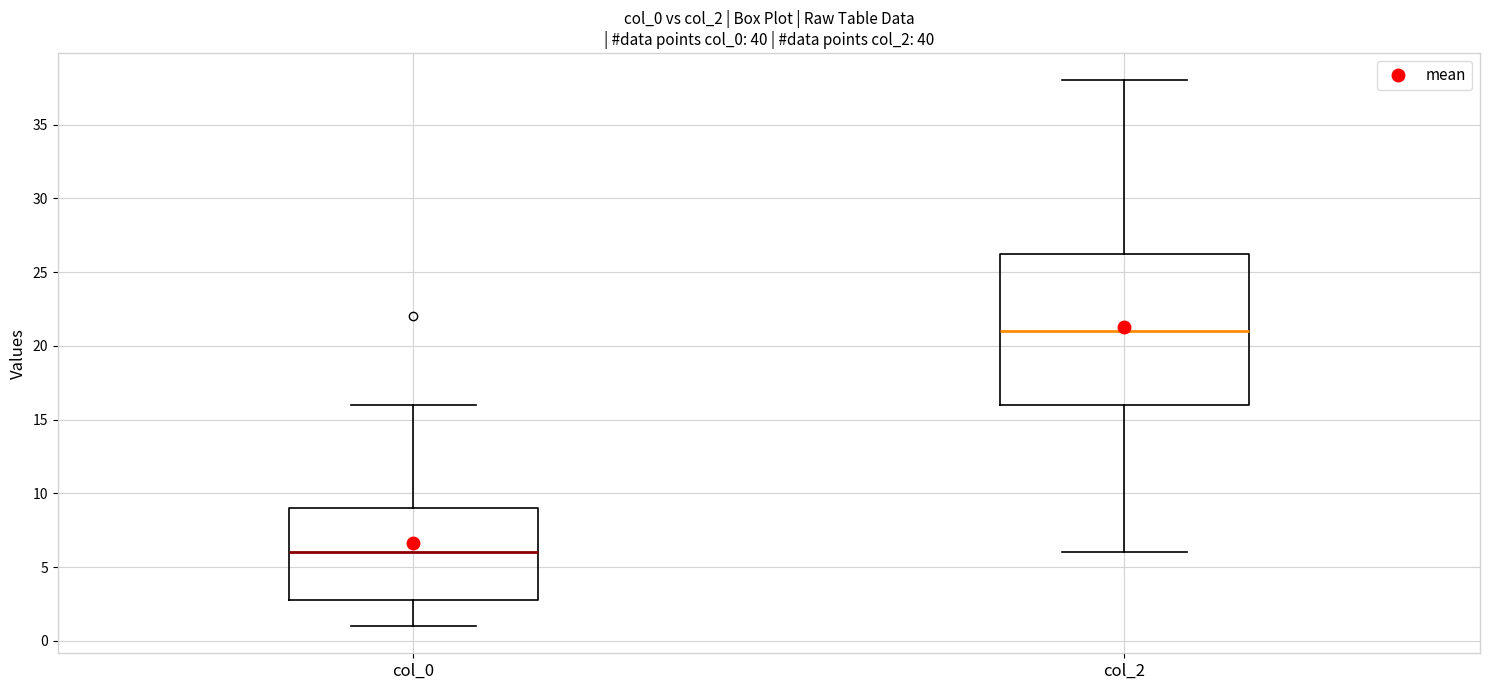

Reading left to right, transcribe this box plot: for each box, give where its median line is, the range the box spans, and where its two whiskers end, as read against the y-axis. The values are not printed on the chart, so give them approximately, as read against the axis.

col_0: median 6.0, box 3.0 to 9.0, whiskers 1.0 to 16.0
col_2: median 21.0, box 16.0 to 26.5, whiskers 6.0 to 38.0